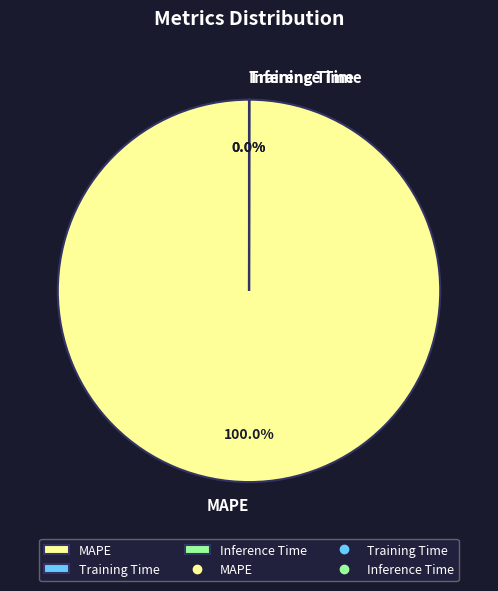

Does any single category account for the majority?

Yes